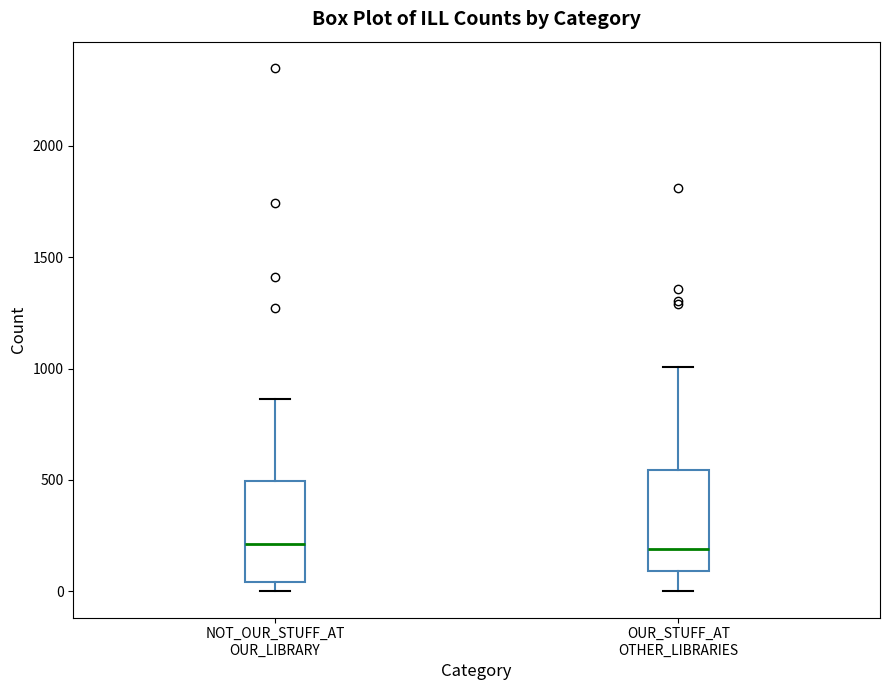

Reading left to right, read every box against the y-axis: the position of its median line, the range the box covers, and the ends of its whiskers. The values are not printed on the chart, so give them approximately, as read against the axis.

NOT_OUR_STUFF_AT OUR_LIBRARY: median 200, box 50 to 500, whiskers 0 to 850
OUR_STUFF_AT OTHER_LIBRARIES: median 200, box 100 to 550, whiskers 0 to 1000